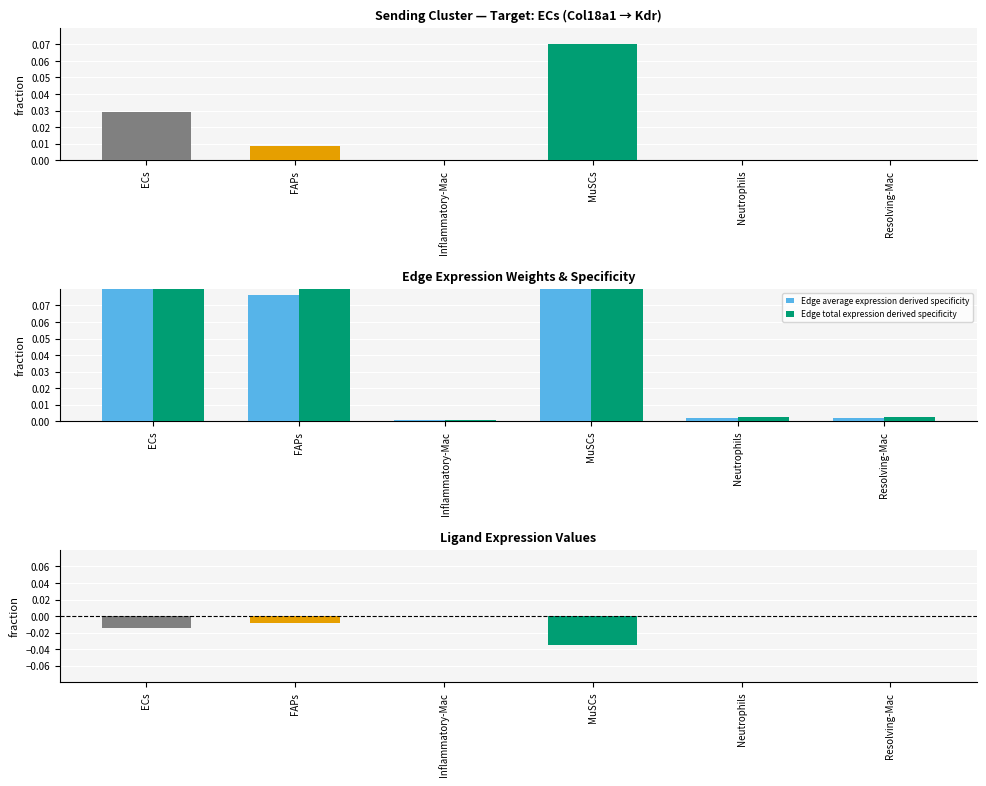

Between ECs and MuSCs, which series saw the biggest shift?

Edge average expression derived specificity